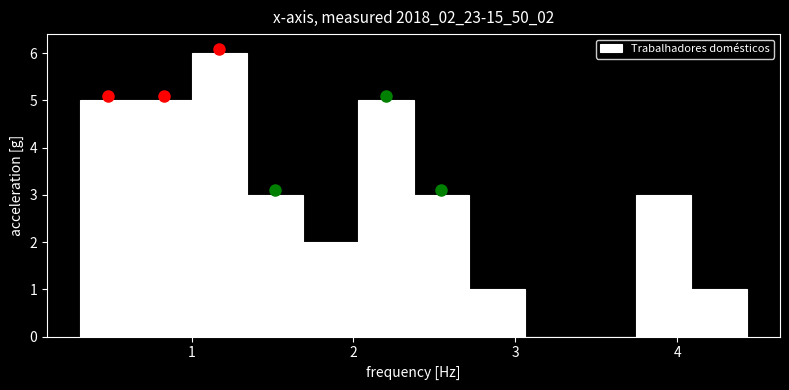

Read against the x-axis, roughly where is the centre of the tallest bar?

1.2